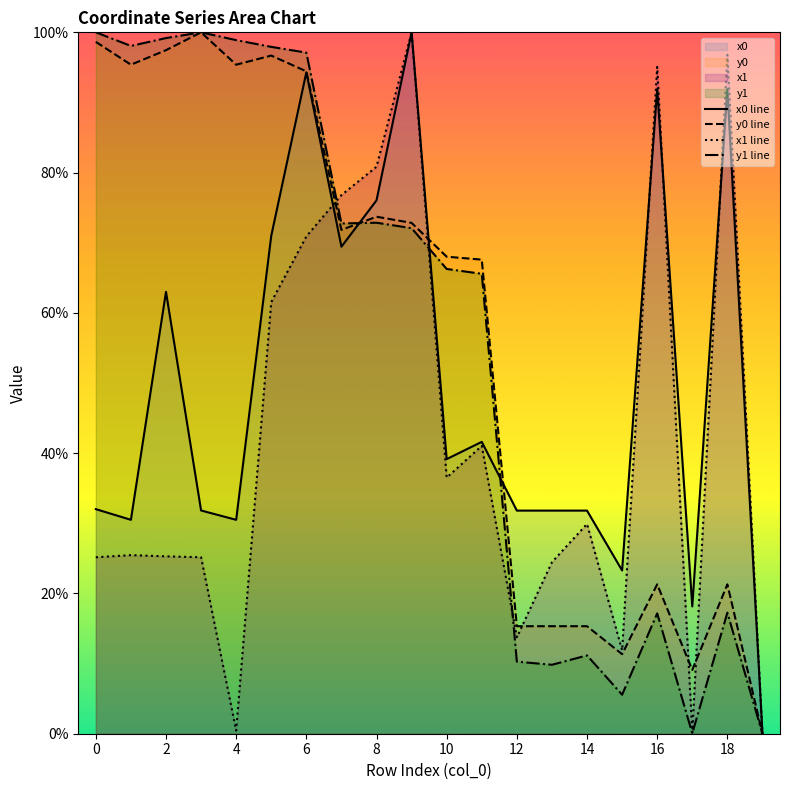

How many interior local valleys does the x0 line series have?

6